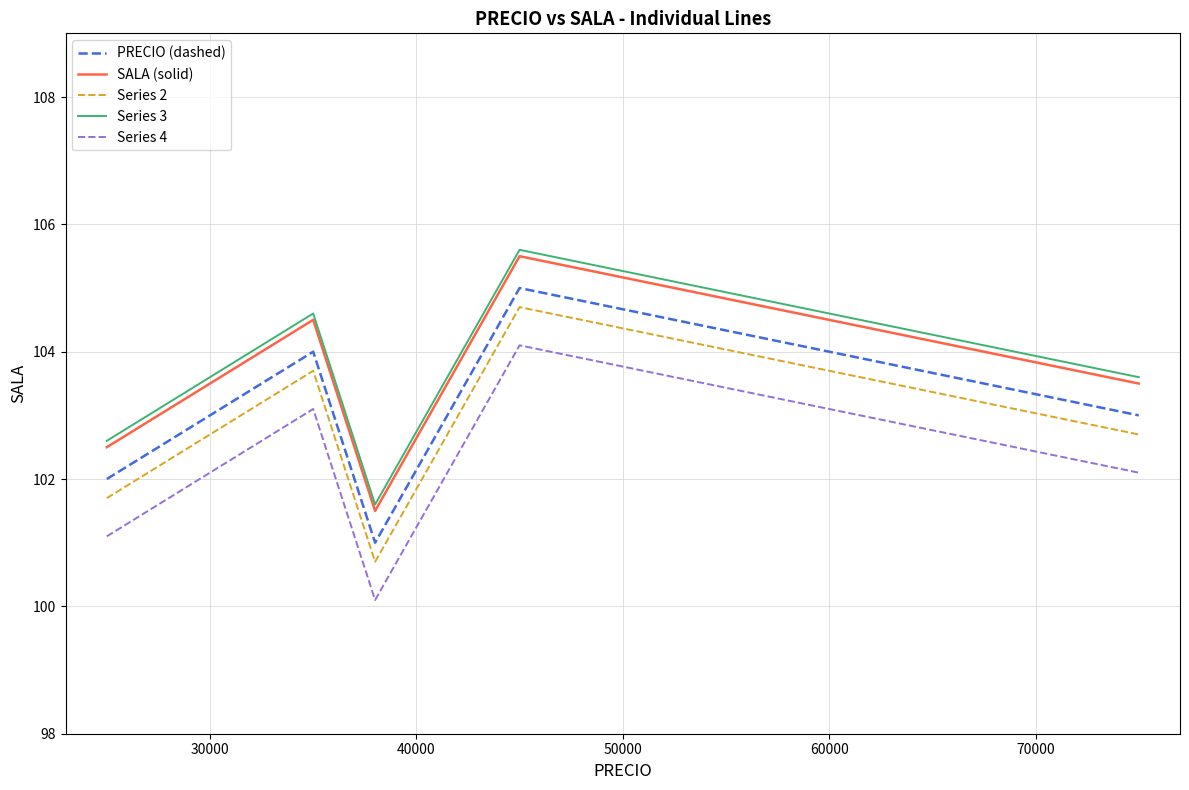

List the series in order of their peak value, highest first.

Series 3, SALA (solid), PRECIO (dashed), Series 2, Series 4